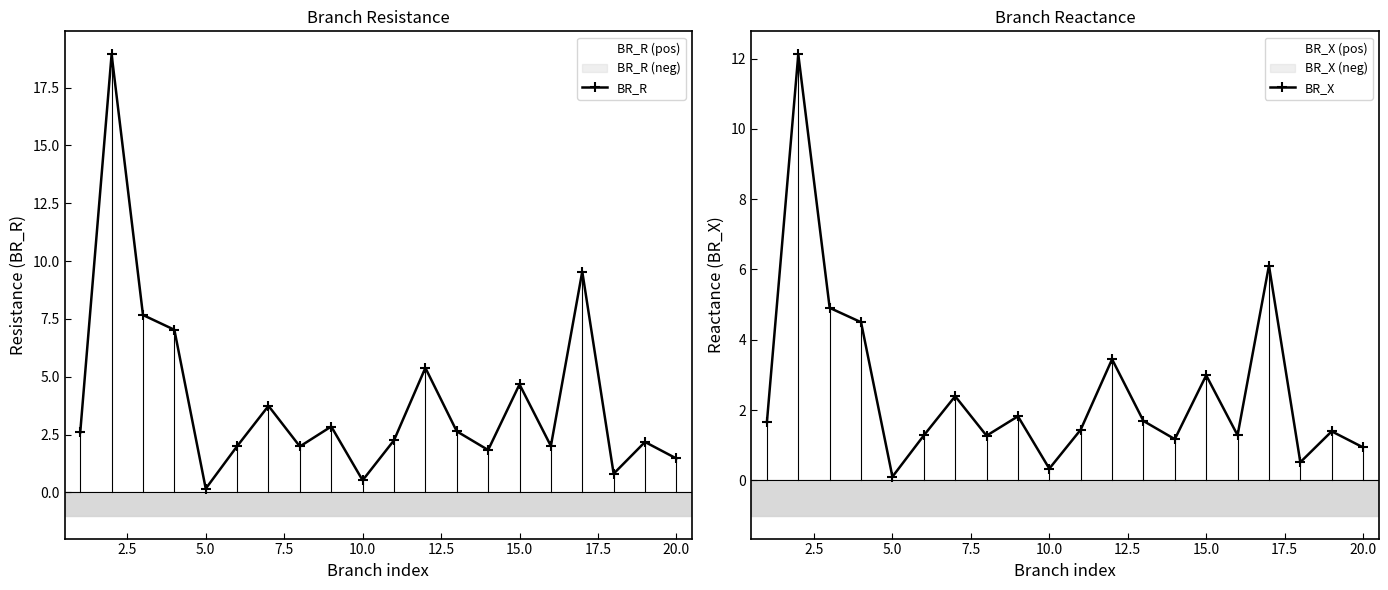

What is the sum of all BR_R values?

80.3